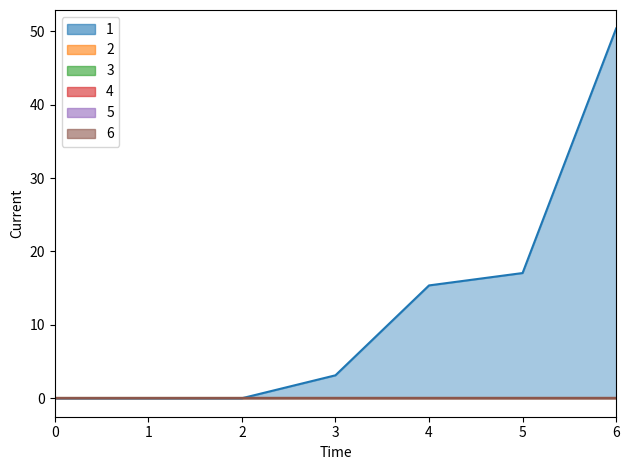

Reading left to right, list all the values displayed in this chart.

1: 0=0.0	1=0.0	2=0.0	3=3.1	4=15.4	5=17.1	6=50.4
2: 0=0.0	1=0.0	2=0.0	3=0.0	4=0.0	5=0.0	6=0.0
3: 0=0.0	1=0.0	2=0.0	3=0.0	4=0.0	5=0.0	6=0.0
4: 0=0.0	1=0.0	2=0.0	3=0.0	4=0.0	5=0.0	6=0.0
5: 0=0.0	1=0.0	2=0.0	3=0.0	4=0.0	5=0.0	6=0.0
6: 0=0.0	1=0.0	2=0.0	3=0.0	4=0.0	5=0.0	6=0.0